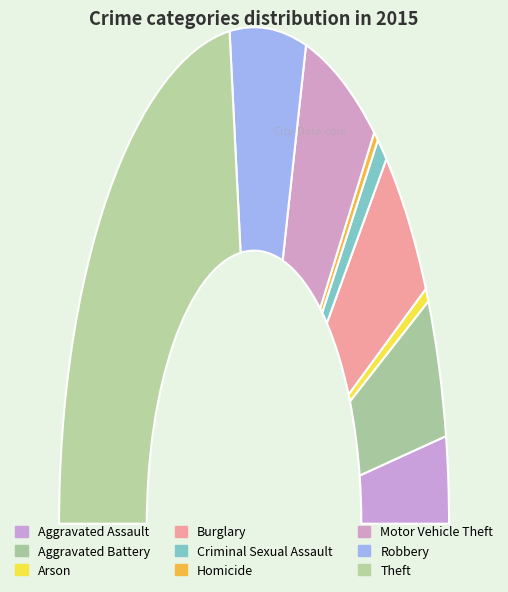

Combined, do Motor Vehicle Theft and Burglary account for over 50%?

No